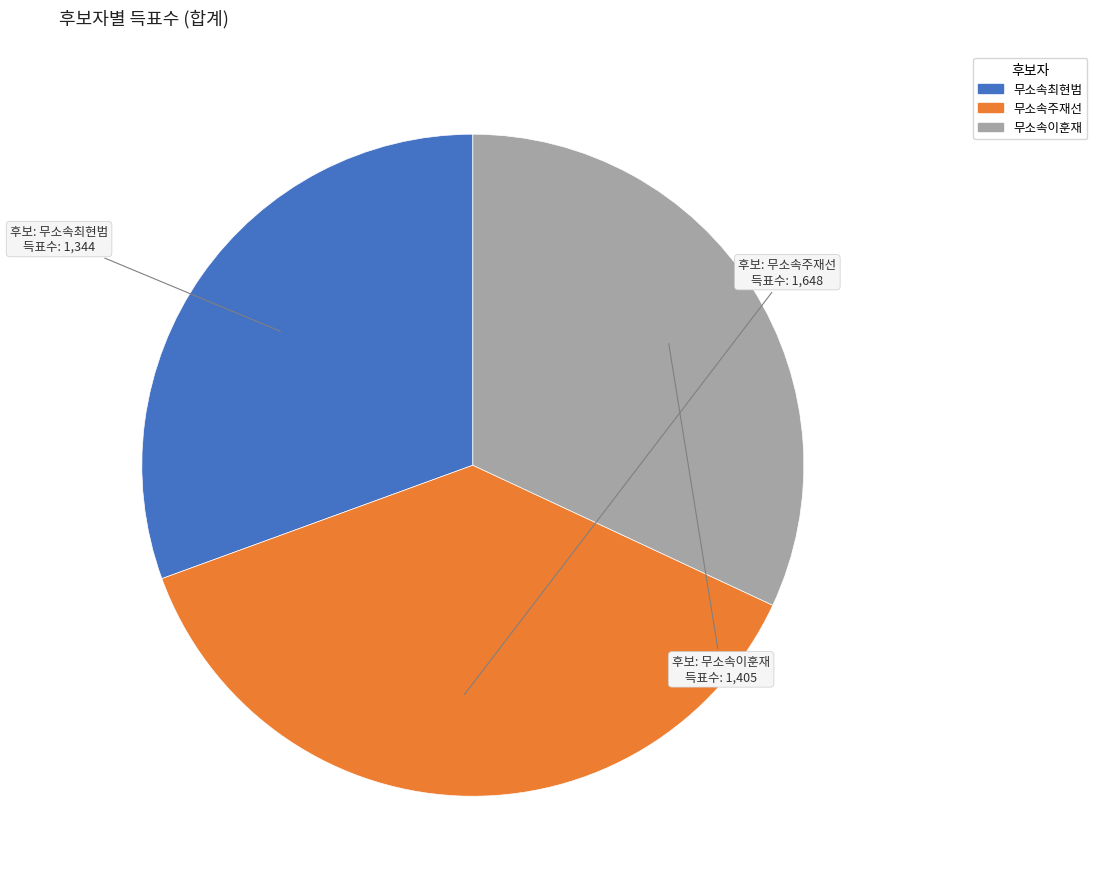

Rank the categories by value from highest to lowest.

무소속주재선, 무소속이훈재, 무소속최현범